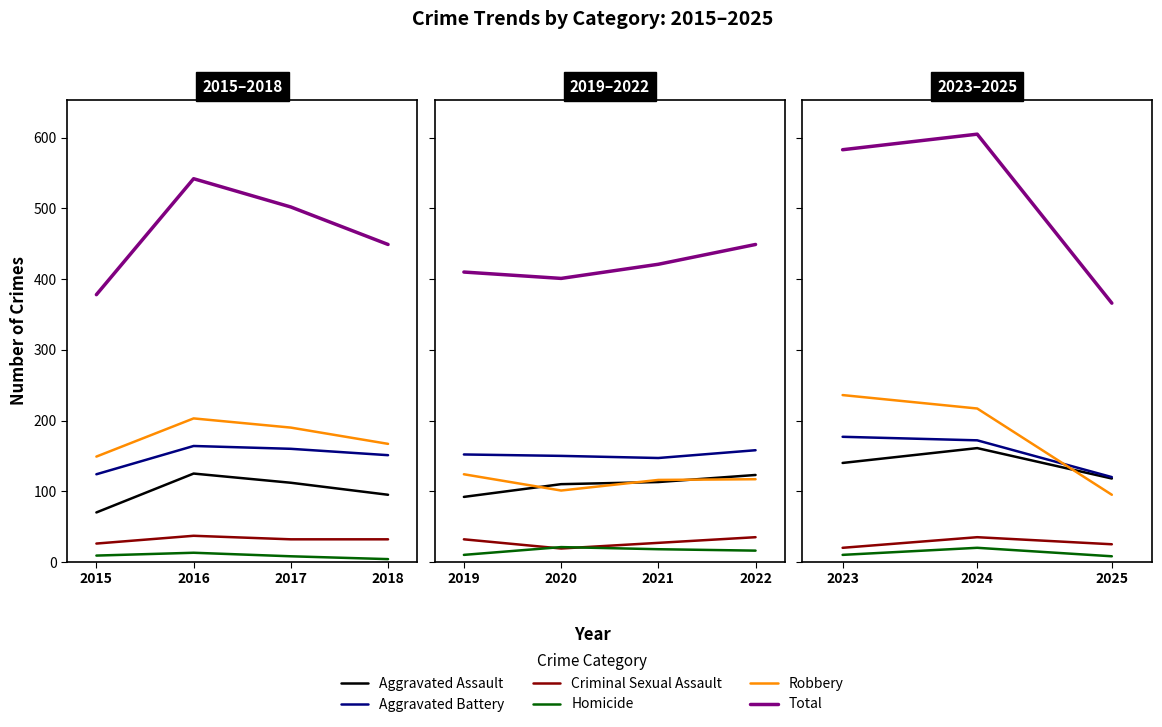

How many data points in Homicide are above 10?

1